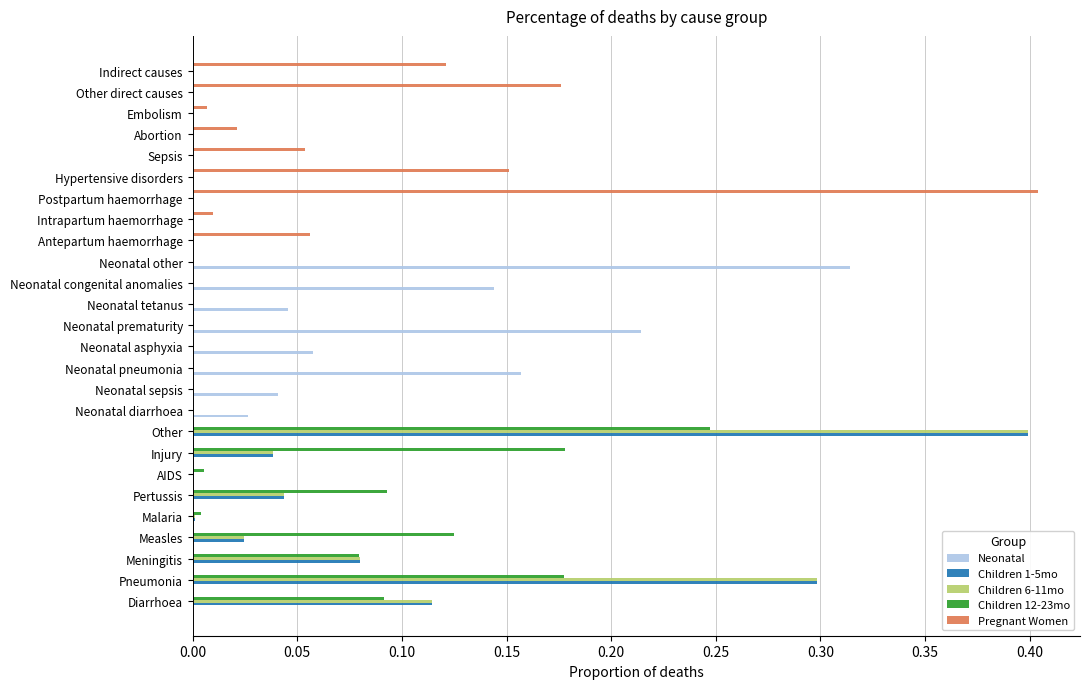

What is the sum of all Neonatal values?

1.0